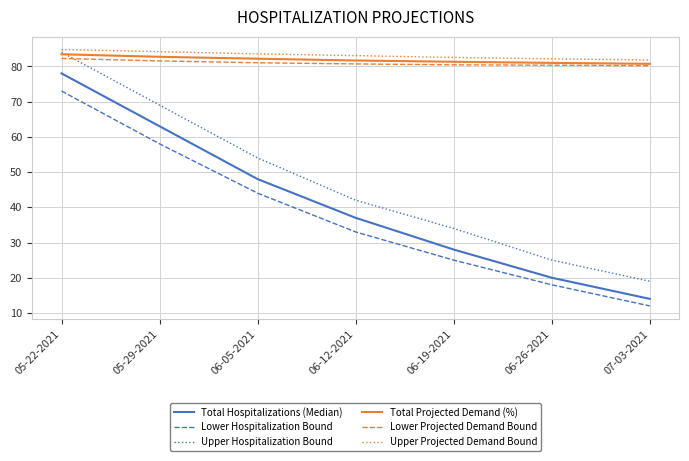

Rank the categories by Upper Hospitalization Bound value from highest to lowest.

05-22-2021, 05-29-2021, 06-05-2021, 06-12-2021, 06-19-2021, 06-26-2021, 07-03-2021